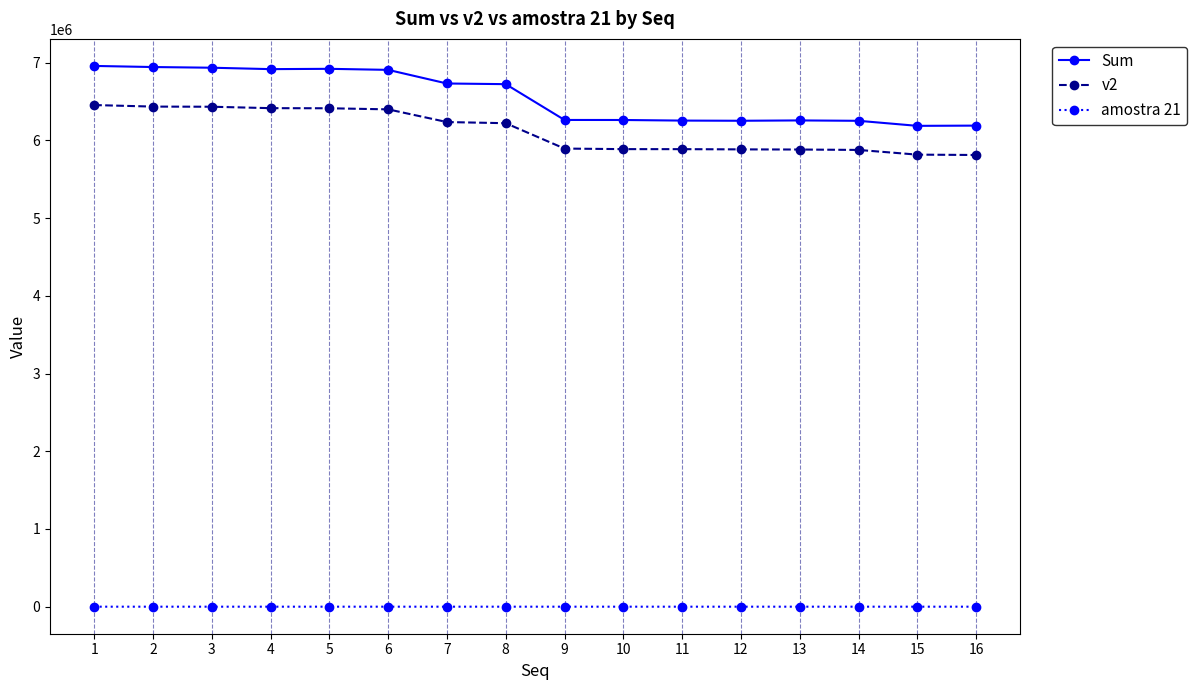

What is the difference between the maximum and second lowest values in the Sum series?

768007